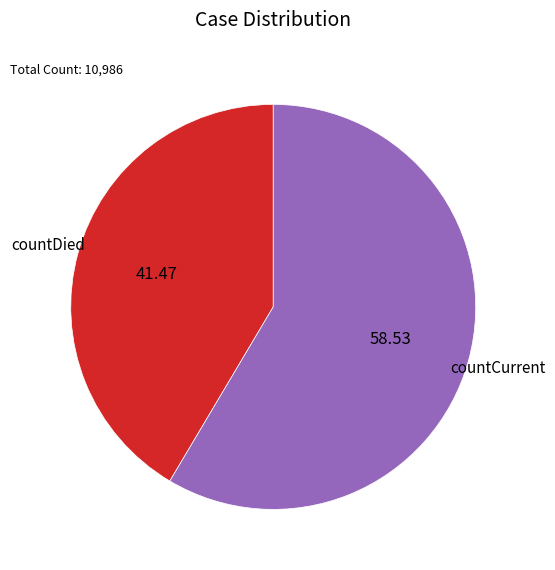

Which slice is the smallest?

countDied